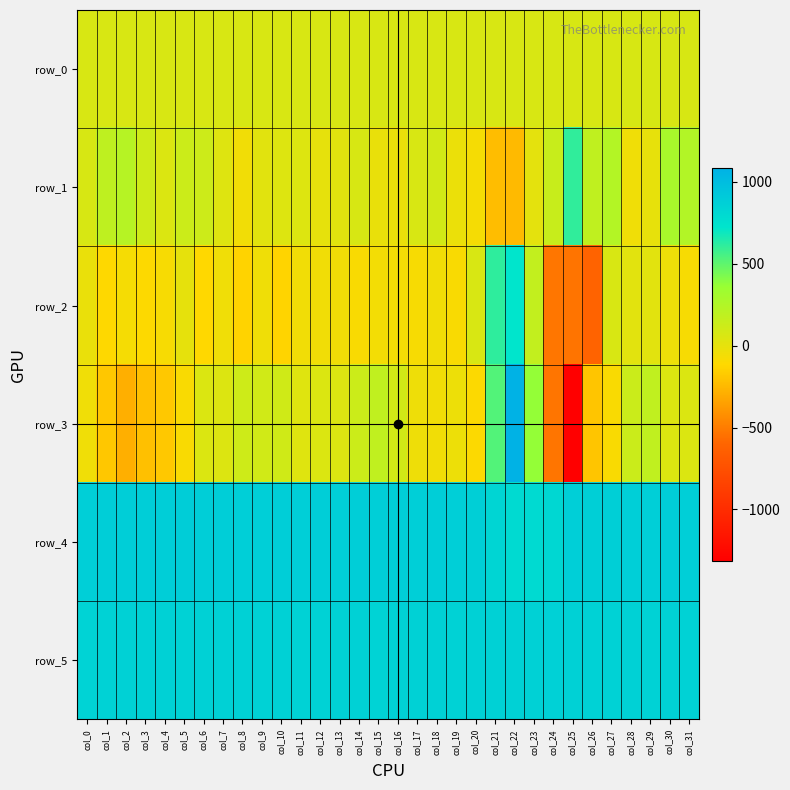

Rank the series by their maximum value, from lowest to highest.

row_0, row_1, row_2, row_5, row_4, row_3